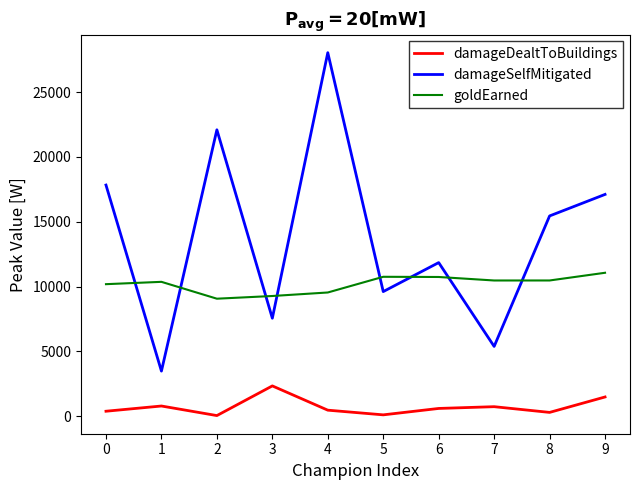

What is the maximum value for goldEarned?

11062